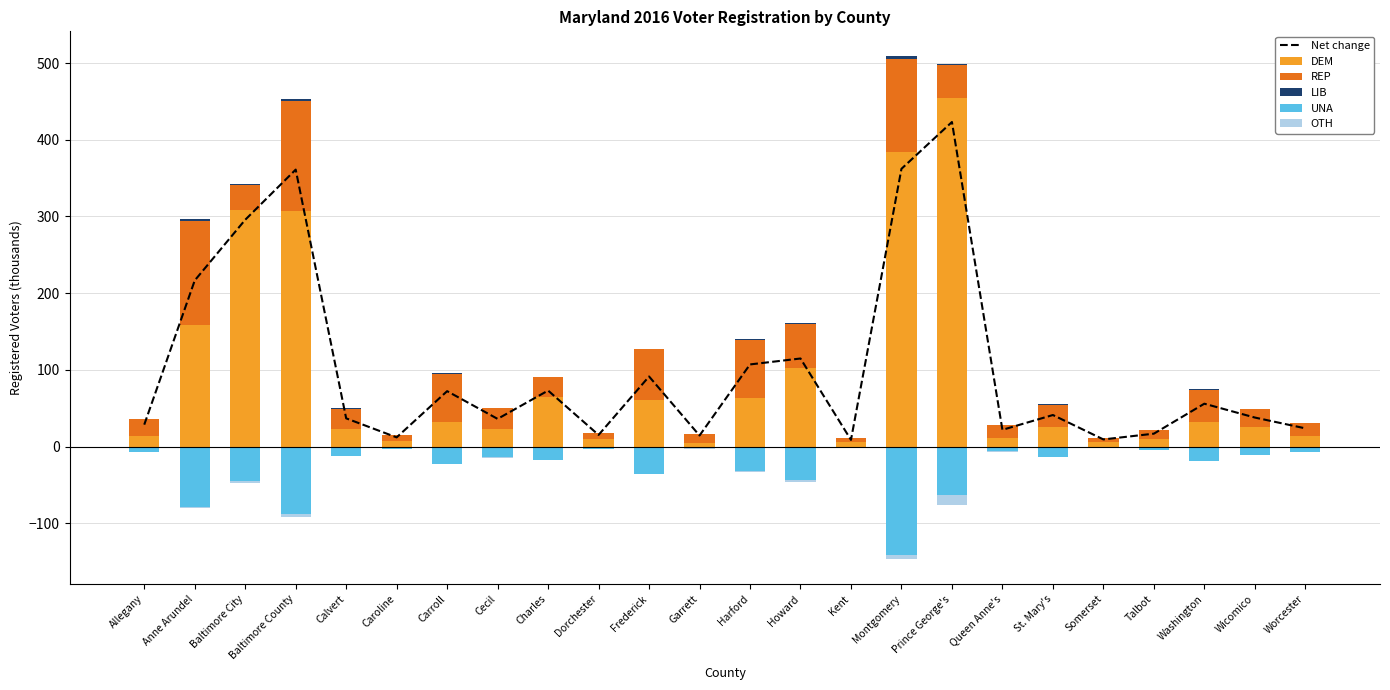

Reading left to right, what are all the values shown in this chart?

Net change: Allegany=28.6	Anne Arundel=216.6	Baltimore City=295.7	Baltimore County=361.1	Calvert=36.8	Caroline=12.0	Carroll=72.3	Cecil=36.2	Charles=73.1	Dorchester=15.2	Frederick=91.4	Garrett=14.5	Harford=107.1	Howard=114.9	Kent=8.8	Montgomery=362.1	Prince George's=423.1	Queen Anne's=21.9	St. Mary's=41.2	Somerset=9.4	Talbot=16.9	Washington=56.0	Wicomico=37.9	Worcester=23.8
DEM: Allegany=14.5	Anne Arundel=158.7	Baltimore City=308.9	Baltimore County=307.4	Calvert=23.5	Caroline=6.8	Carroll=32.3	Cecil=22.5	Charles=64.1	Dorchester=10.2	Frederick=60.7	Garrett=4.4	Harford=64.0	Howard=102.7	Kent=6.1	Montgomery=384.2	Prince George's=454.4	Queen Anne's=10.8	St. Mary's=25.7	Somerset=6.0	Talbot=10.0	Washington=32.2	Wicomico=26.1	Worcester=14.4
REP: Allegany=21.1	Anne Arundel=135.5	Baltimore City=32.3	Baltimore County=143.0	Calvert=25.8	Caroline=8.8	Carroll=62.5	Cecil=27.6	Charles=26.1	Dorchester=7.9	Frederick=65.9	Garrett=12.5	Harford=75.4	Howard=57.0	Kent=4.7	Montgomery=121.6	Prince George's=43.1	Queen Anne's=17.3	St. Mary's=29.1	Somerset=5.1	Talbot=11.6	Washington=41.9	Wicomico=22.3	Worcester=16.2
LIB: Allegany=0.2	Anne Arundel=2.4	Baltimore City=1.4	Baltimore County=2.9	Calvert=0.4	Caroline=0.1	Carroll=0.8	Cecil=0.4	Charles=0.4	Dorchester=0.1	Frederick=1.1	Garrett=0.1	Harford=1.2	Howard=1.1	Kent=0.1	Montgomery=2.8	Prince George's=1.4	Queen Anne's=0.2	St. Mary's=0.5	Somerset=0.0	Talbot=0.1	Washington=0.6	Wicomico=0.3	Worcester=0.2
UNA: Allegany=-6.8	Anne Arundel=-79.1	Baltimore City=-45.4	Baltimore County=-87.7	Calvert=-12.5	Caroline=-3.6	Carroll=-22.5	Cecil=-13.7	Charles=-17.1	Dorchester=-2.9	Frederick=-36.0	Garrett=-2.4	Harford=-32.3	Howard=-44.1	Kent=-2.0	Montgomery=-141.7	Prince George's=-63.6	Queen Anne's=-6.2	St. Mary's=-13.6	Somerset=-1.7	Talbot=-4.7	Washington=-18.3	Wicomico=-10.4	Worcester=-6.7
OTH: Allegany=-0.3	Anne Arundel=-1.0	Baltimore City=-1.5	Baltimore County=-4.5	Calvert=-0.4	Caroline=-0.1	Carroll=-0.8	Cecil=-0.6	Charles=-0.5	Dorchester=-0.1	Frederick=-0.3	Garrett=-0.2	Harford=-1.1	Howard=-1.9	Kent=-0.1	Montgomery=-4.7	Prince George's=-12.3	Queen Anne's=-0.2	St. Mary's=-0.4	Somerset=-0.1	Talbot=-0.2	Washington=-0.4	Wicomico=-0.4	Worcester=-0.3